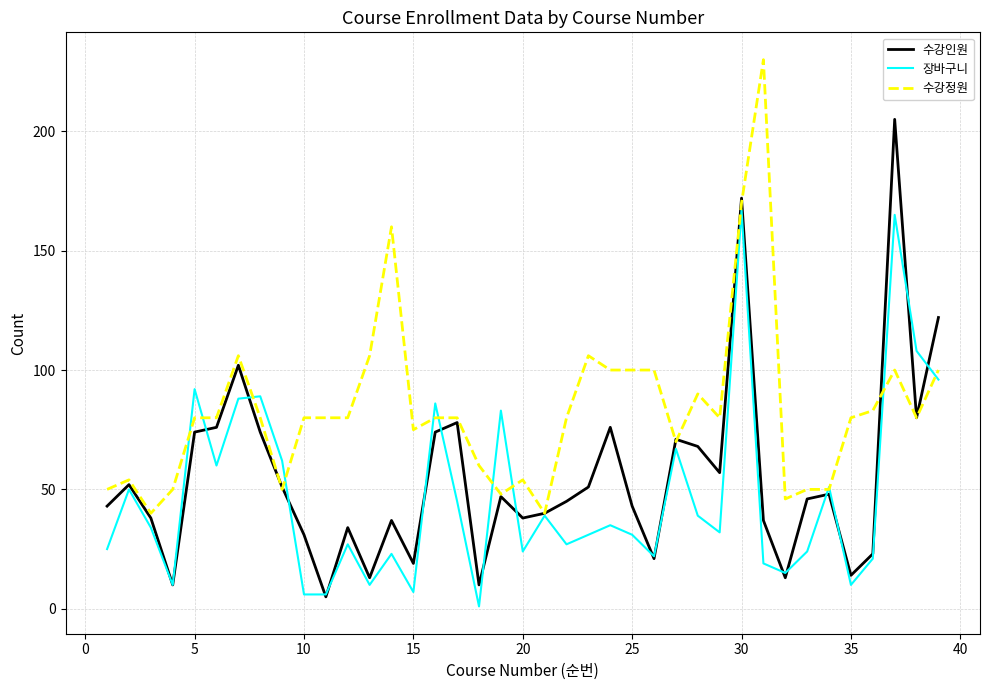

List the series in order of their peak value, lowest first.

장바구니, 수강인원, 수강정원